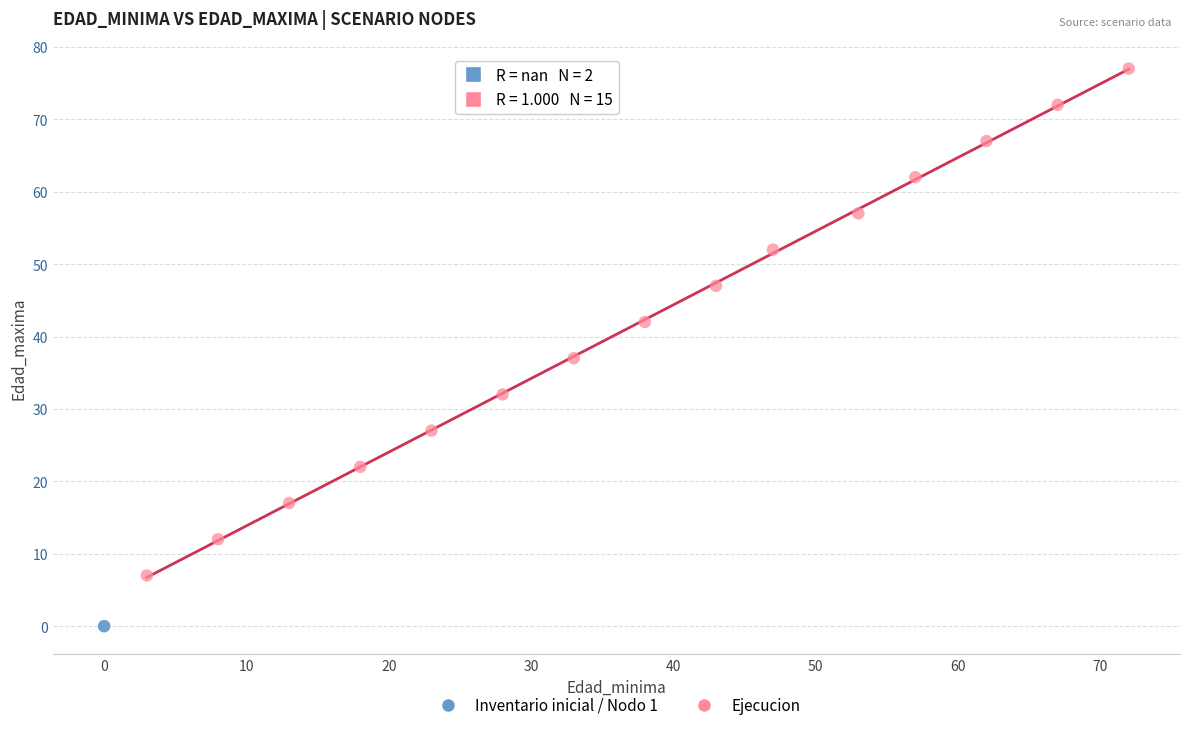

What are all the series names shown in the legend?

Inventario inicial / Nodo 1, Ejecucion